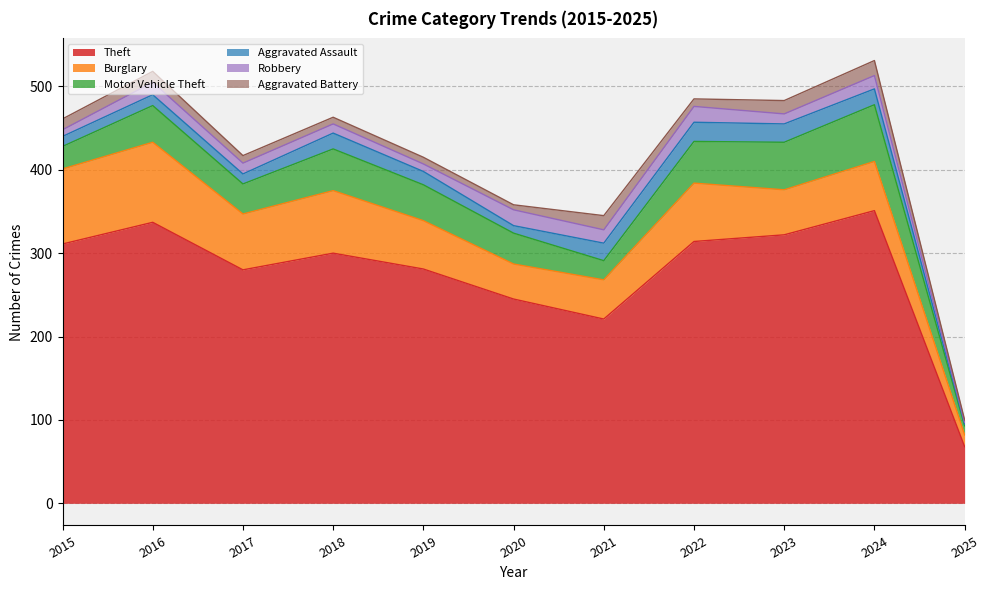

The value of Theft at 2018 is 113. True or false?

False